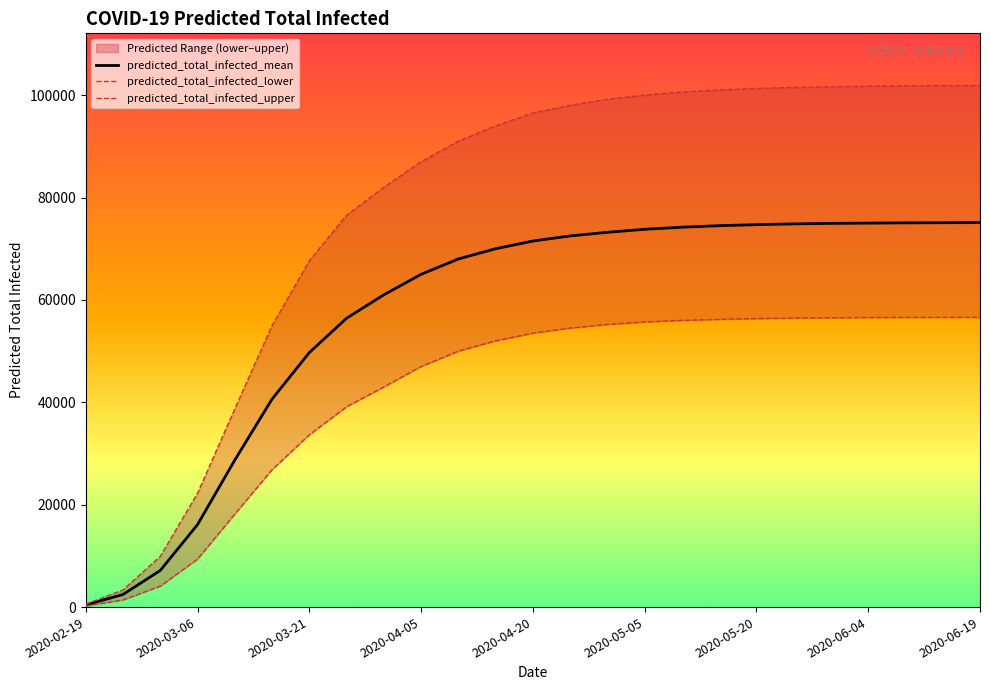

List the series in order of their peak value, highest first.

predicted_total_infected_upper, predicted_total_infected_mean, predicted_total_infected_lower